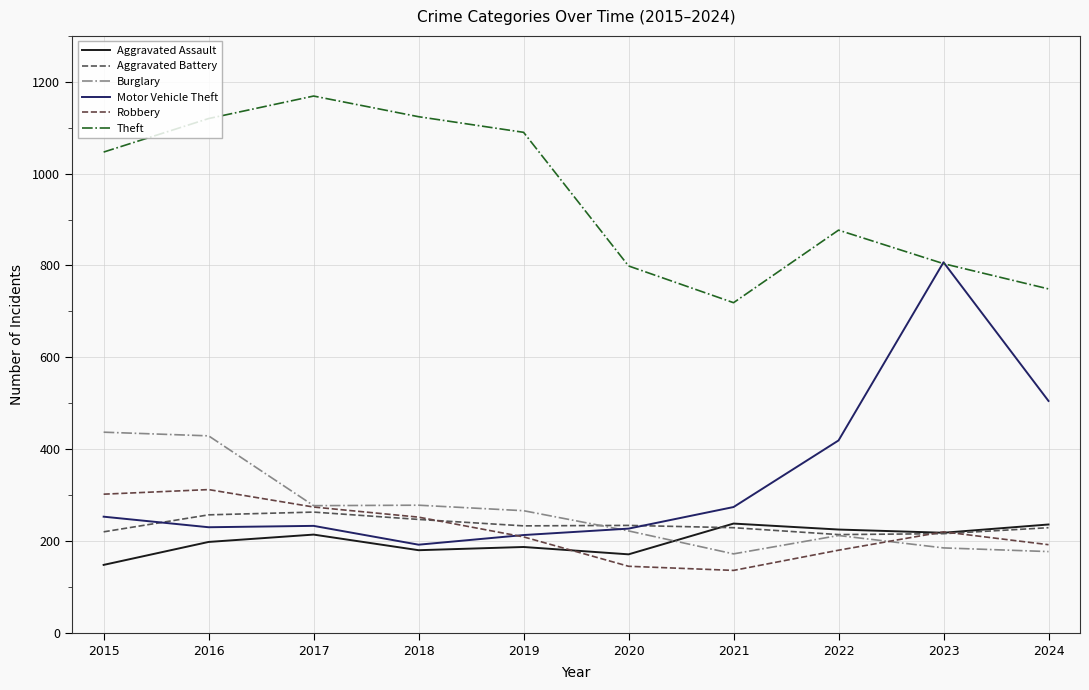

How many times do Aggravated Battery and Aggravated Assault cross each other?

1